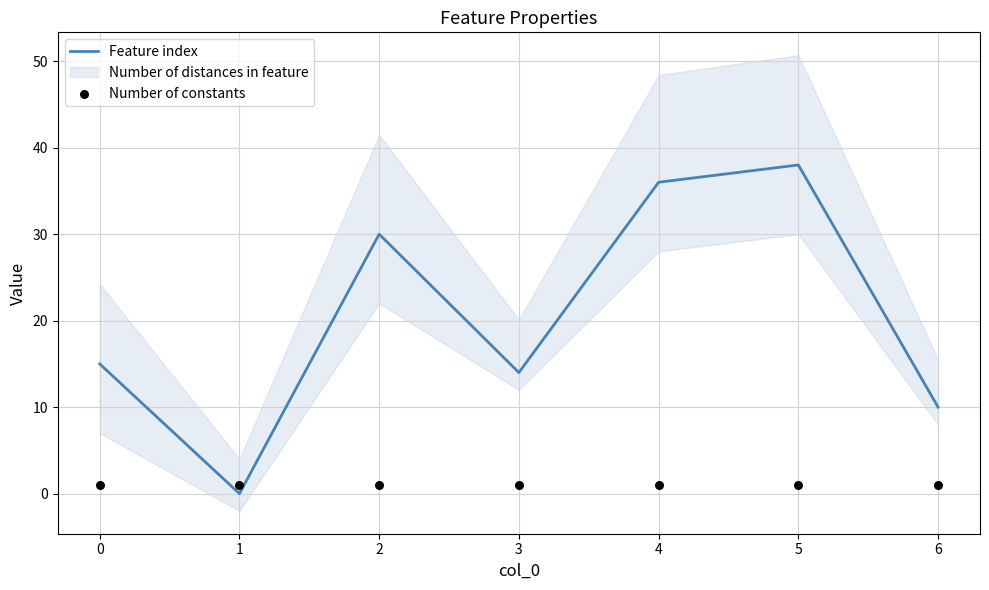

Is the value of Feature index at 3 greater than the value of Number of constants at 2?

Yes